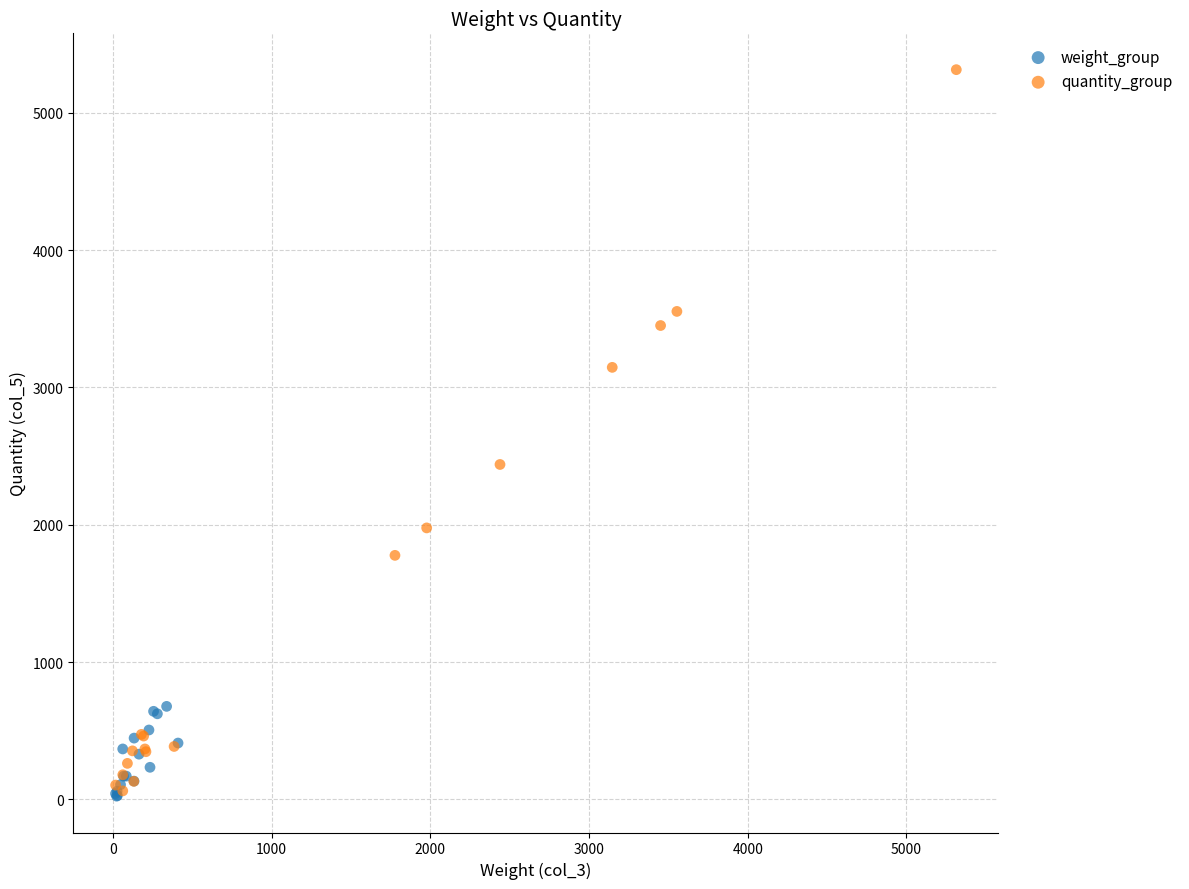

Which series has the widest spread of Y values?

quantity_group